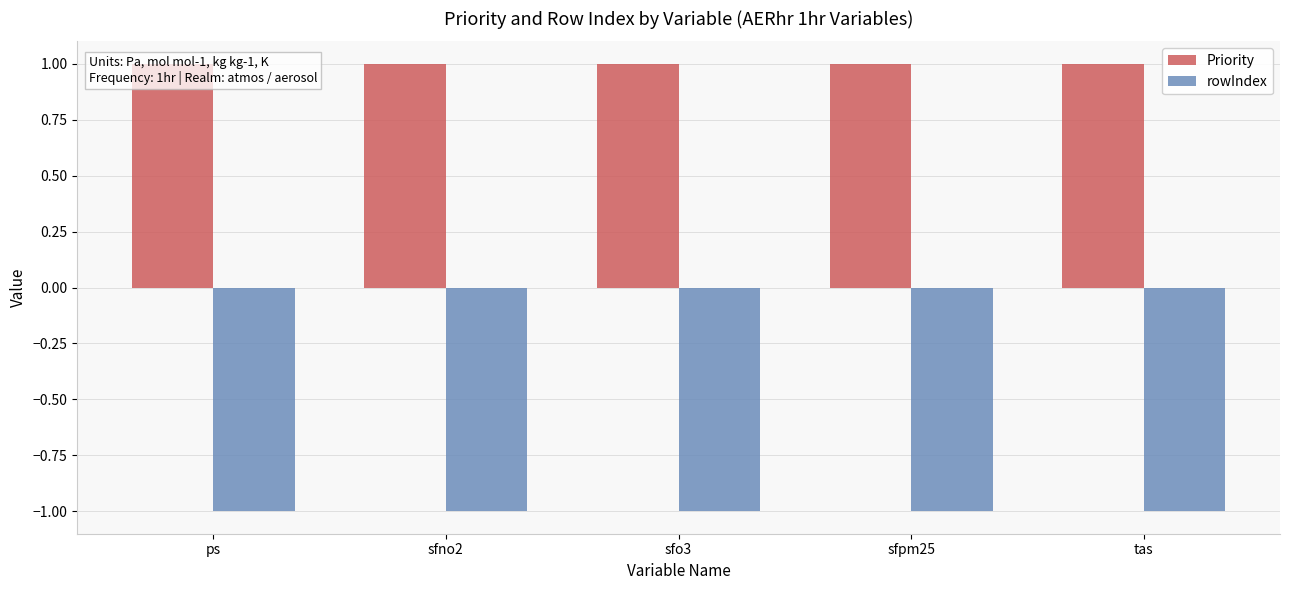

What is the spread (max minus min) of values at sfpm25?

2